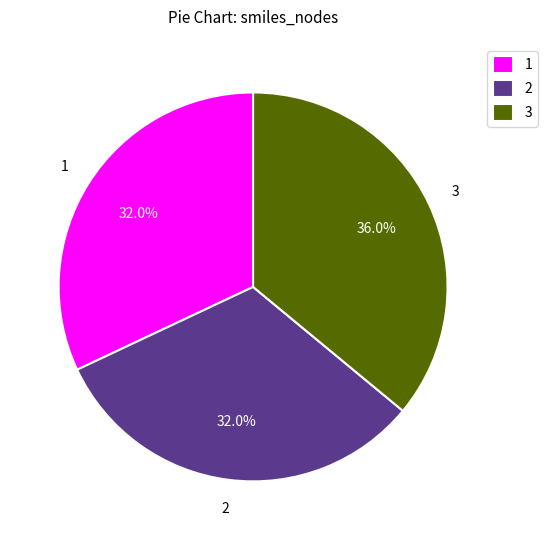

How many slices are in this pie chart?

3